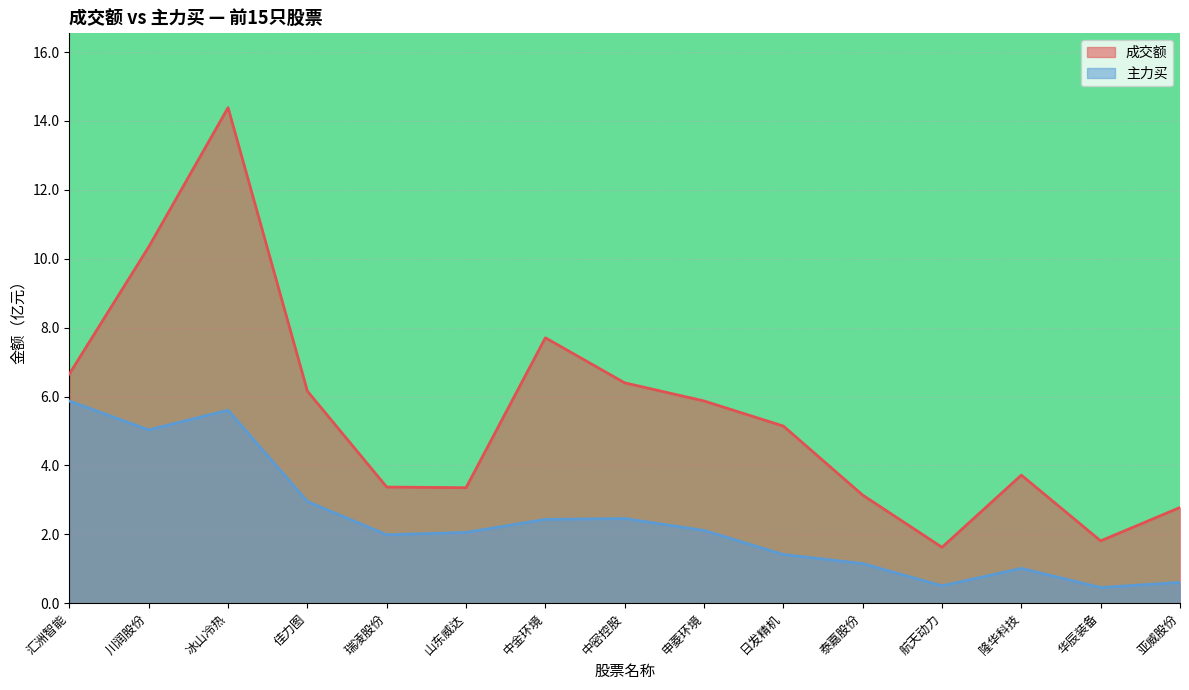

How many interior local valleys does the 主力买 series have?

4